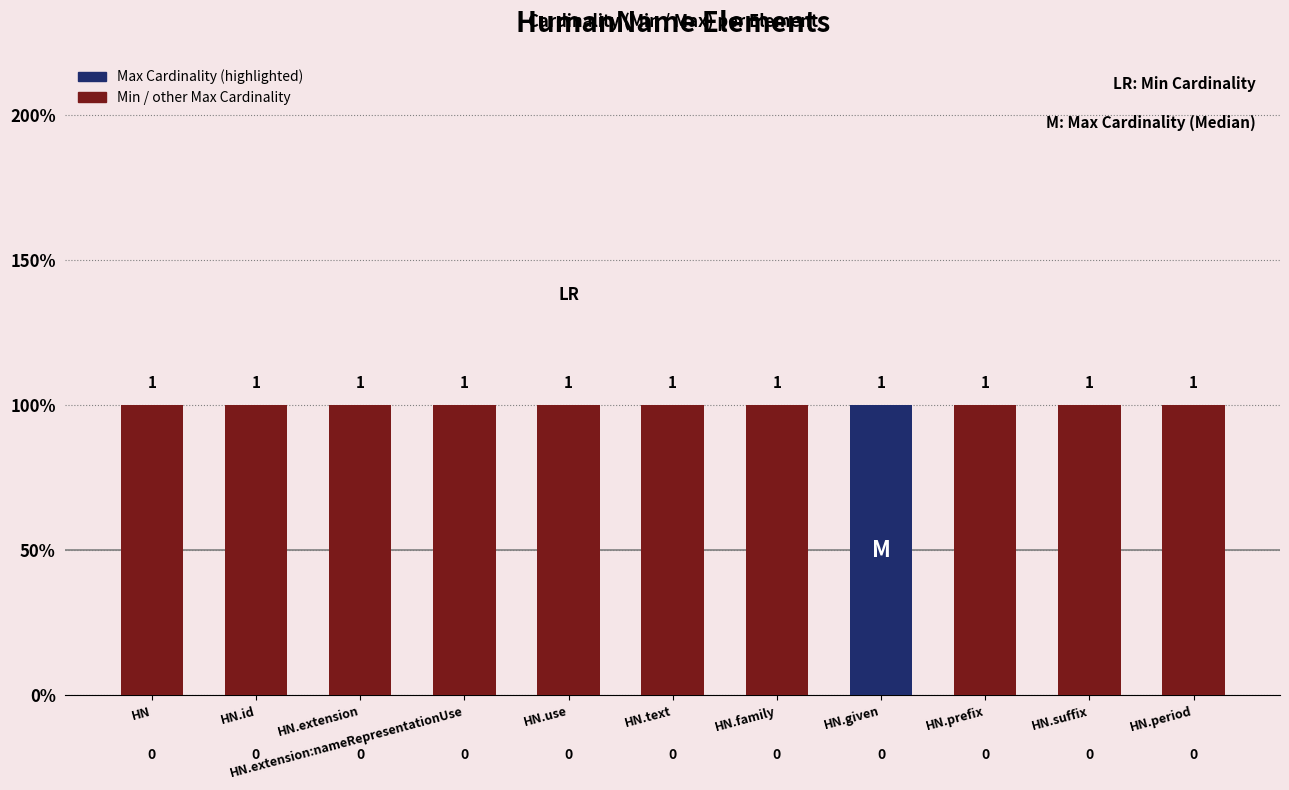

What is the total value across all series at HN.prefix?

1